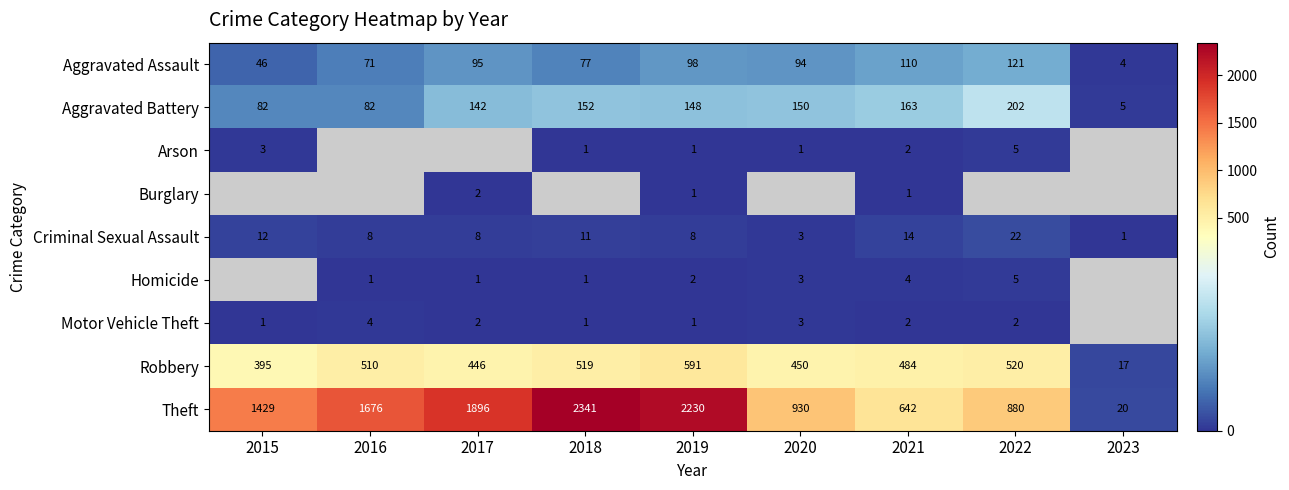

Is the value of Robbery at 2021 greater than the value of Arson at 2021?

Yes